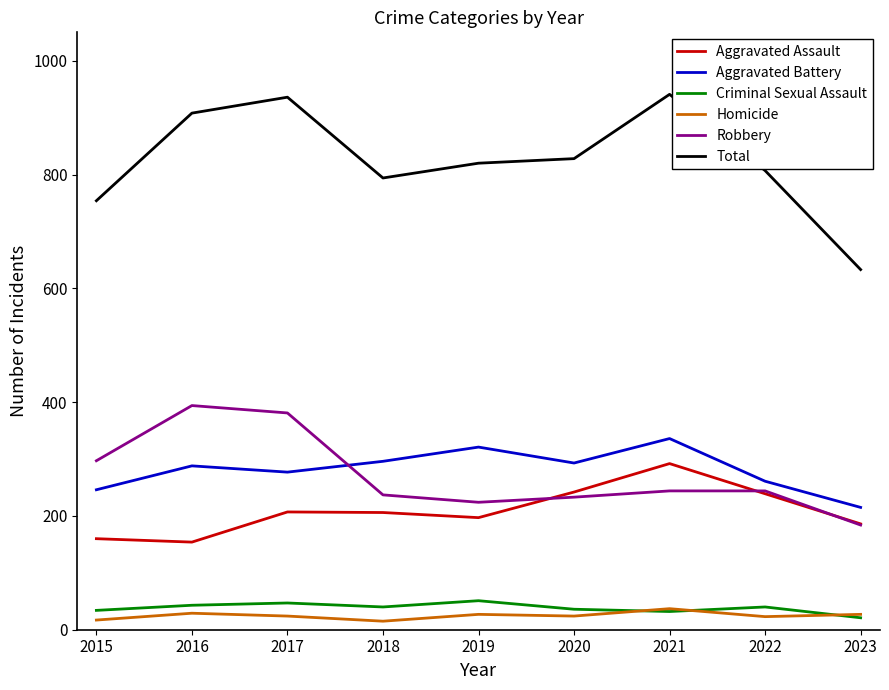

Read the Total value at 2015, to the nearest 50.

750